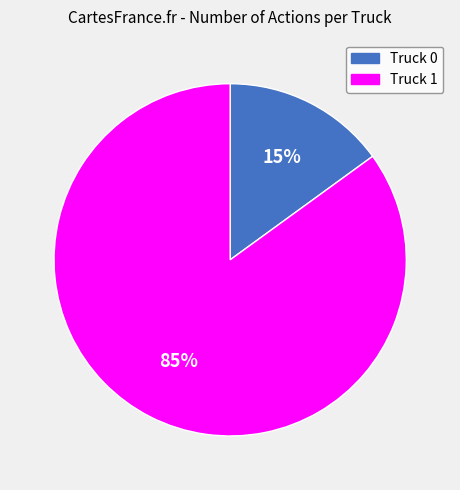

Does Truck 0 account for over 50% of the chart?

No